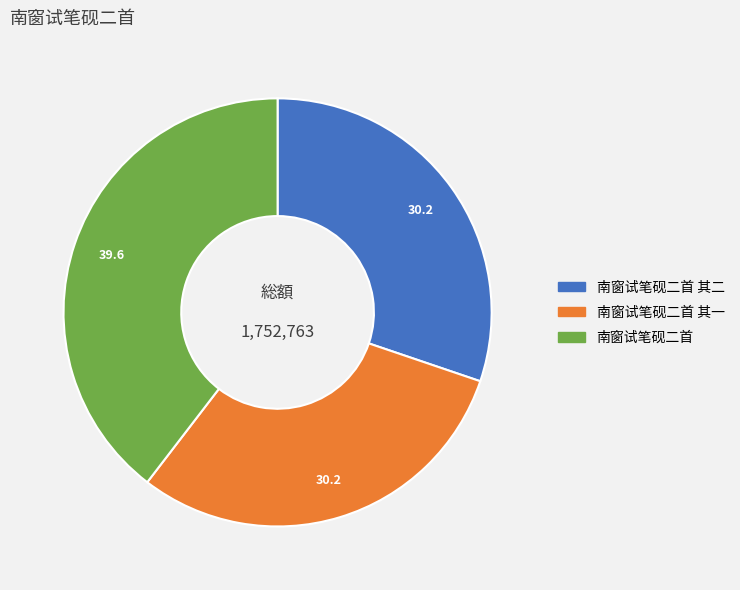

Does any single category account for the majority?

No